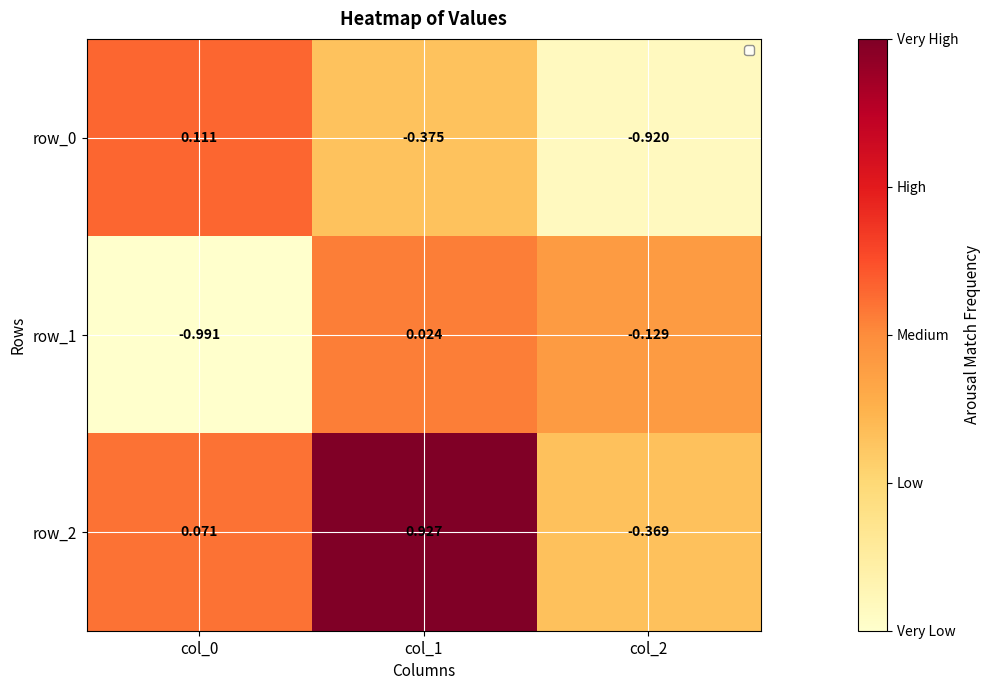

The row_0 series shows 0.0 at col_0. True or false?

False